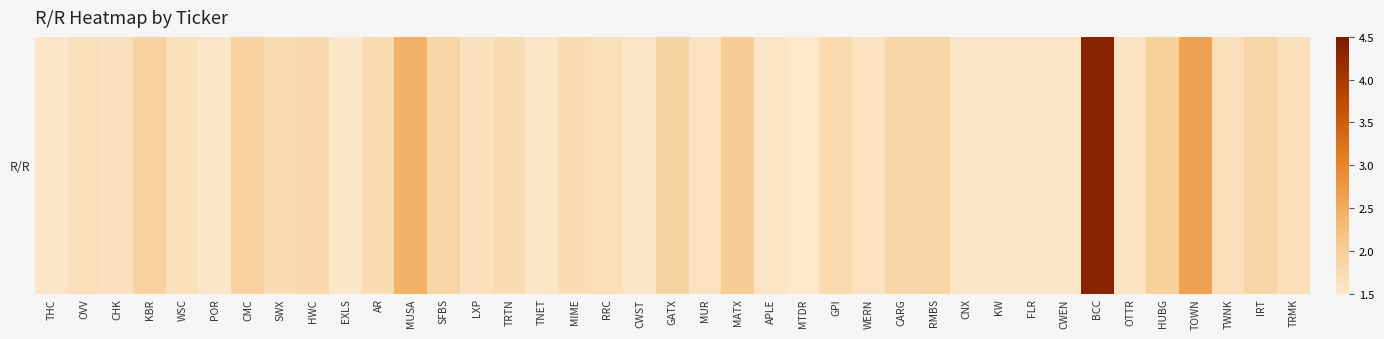

Reading left to right, transcribe all the data shown in this chart.

THC=1.5	OVV=1.7	CHK=1.6	KBR=1.9	WSC=1.6	POR=1.5	CMC=1.9	SWX=1.7	HWC=1.8	EXLS=1.5	AR=1.7	MUSA=2.4	SFBS=1.9	LXP=1.6	TRTN=1.7	TNET=1.5	MIME=1.7	RRC=1.7	CWST=1.5	GATX=1.9	MUR=1.6	MATX=2.0	APLE=1.6	MTDR=1.5	GPI=1.8	WERN=1.6	CARG=1.8	RMBS=1.9	CNX=1.5	KW=1.5	FLR=1.5	CWEN=1.5	BCC=4.3	OTTR=1.6	HUBG=1.9	TOWN=2.6	TWNK=1.7	IRT=1.9	TRMK=1.7